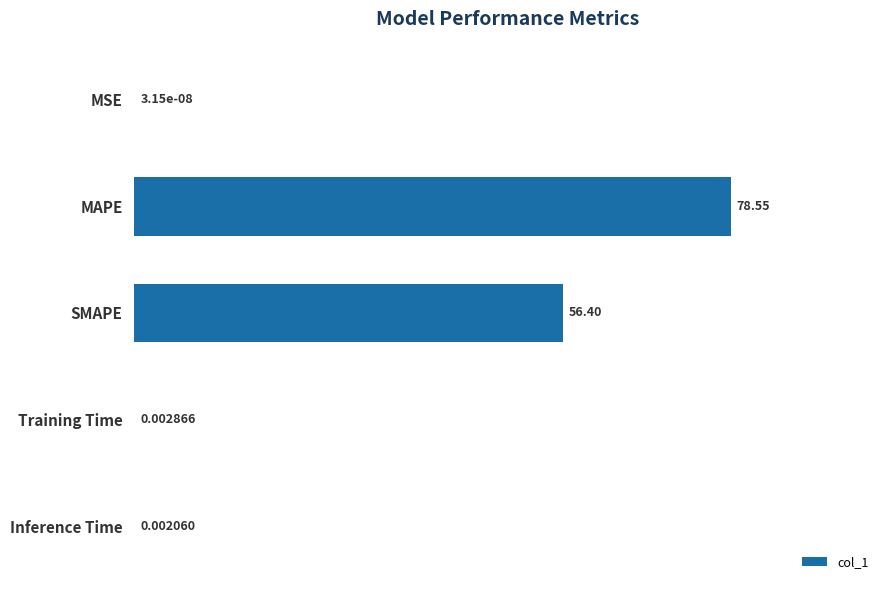

What is the sum of all values?

135.0